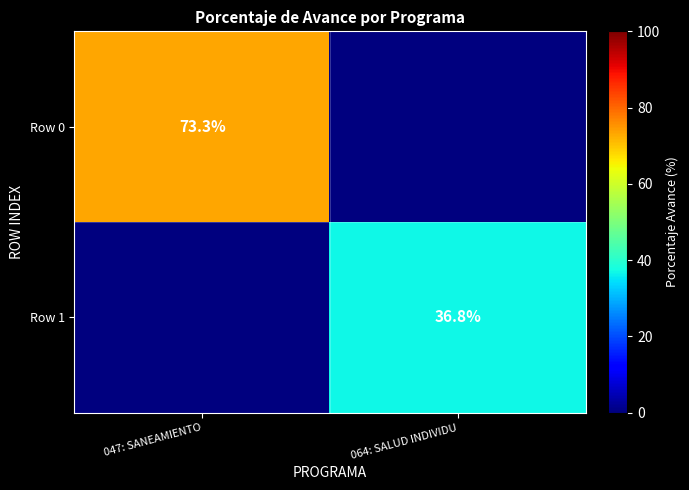

The Row 1 series shows 56.2 at 064: SALUD INDIVIDU. True or false?

False